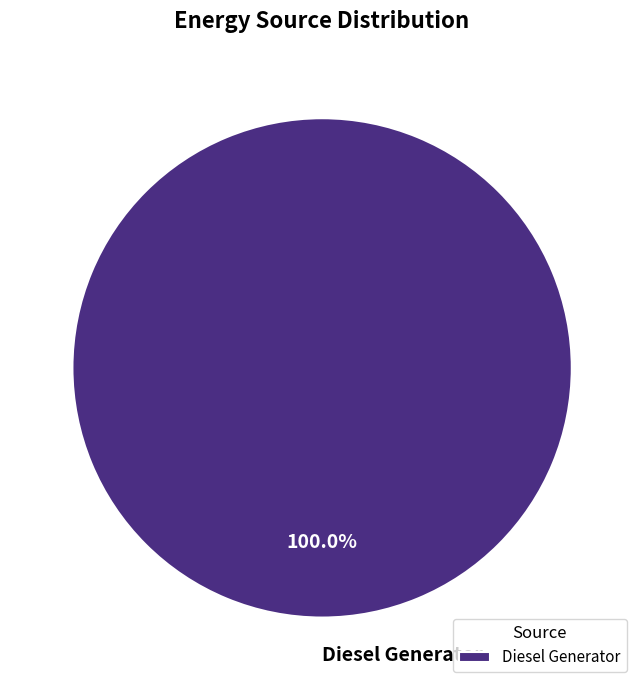

How many slices are in this pie chart?

1